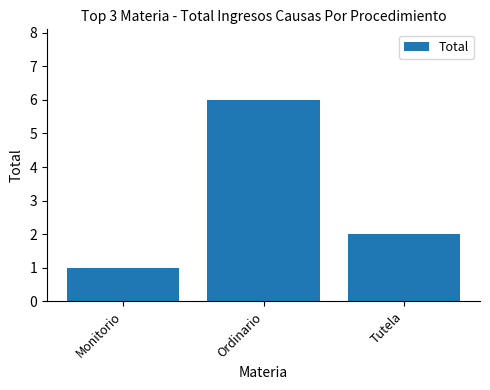

List the labels in order of value, smallest first.

Monitorio, Tutela, Ordinario